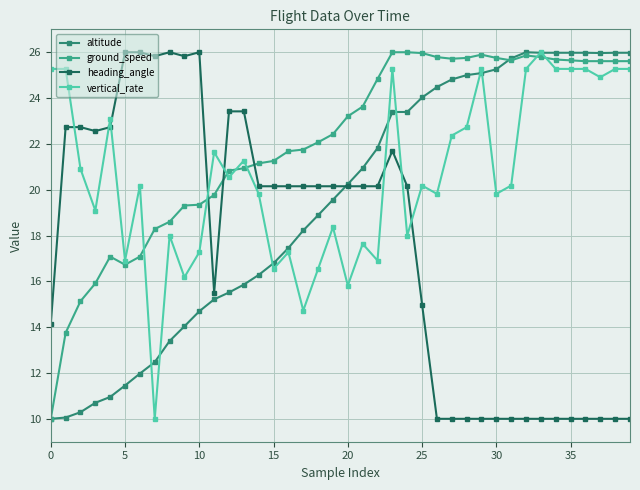

Which series ends up on top after the final intersection of vertical_rate and heading_angle?

vertical_rate